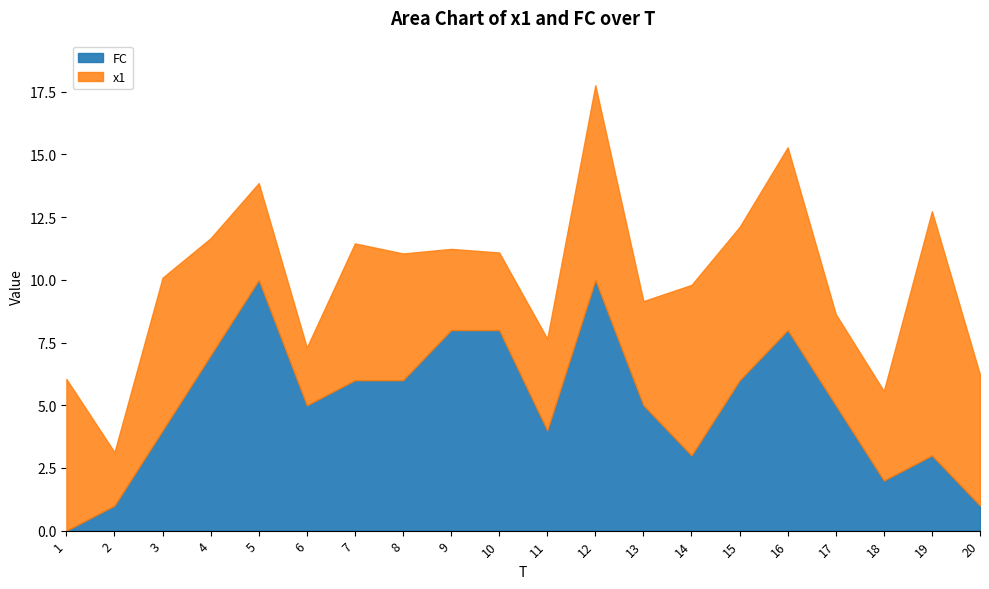

The value of FC at 13 is 5.0. True or false?

True